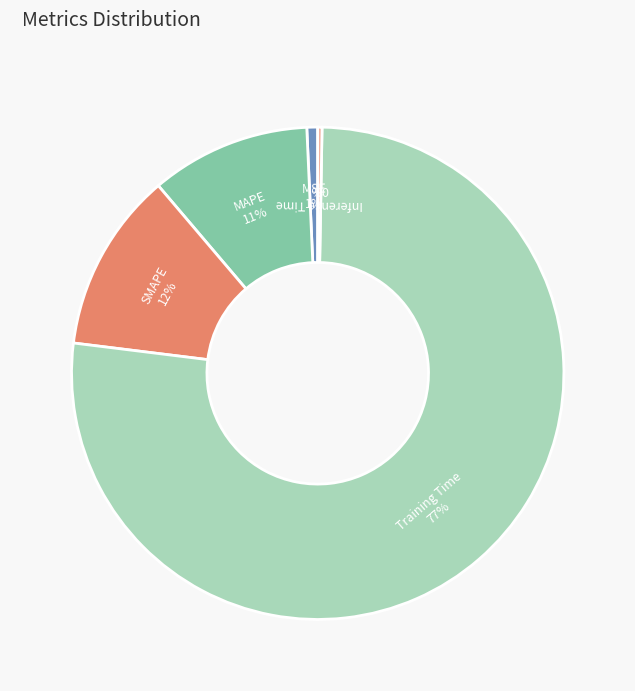

Combined, do Inference Time and MSE account for over 50%?

No